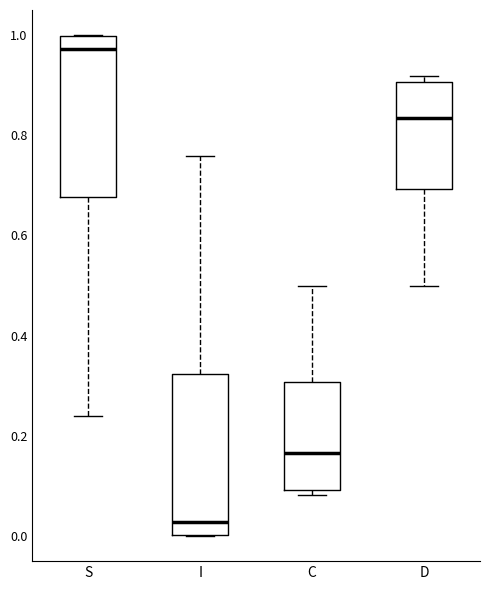

Which box has the highest median line?

S